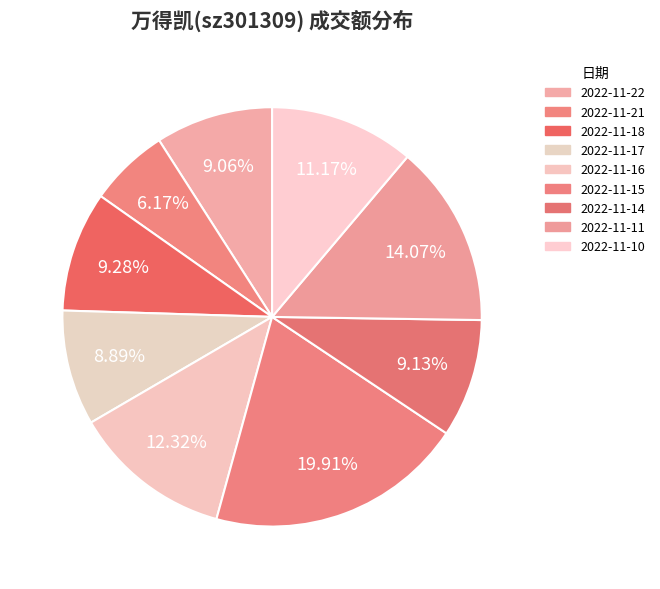

True or false: 2022-11-11 accounts for 24% of the total.

False